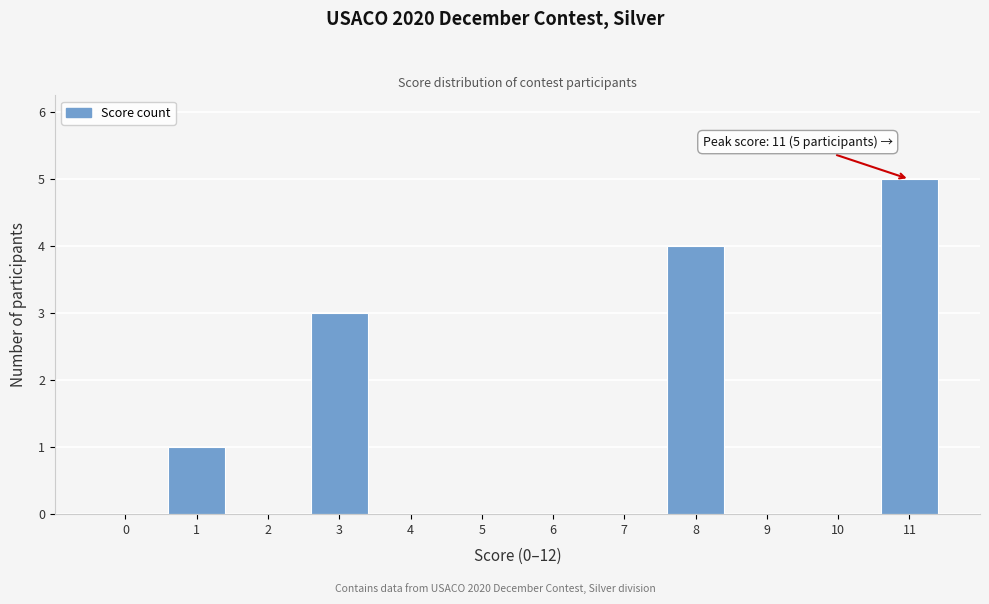

Reading left to right, extract all data points from this chart.

0=0	1=1	2=0	3=3	4=0	5=0	6=0	7=0	8=4	9=0	10=0	11=5